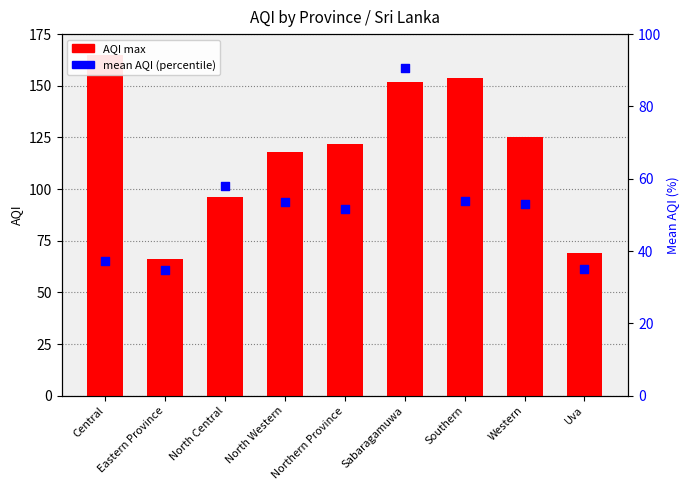

Is the value of mean AQI (percentile) at North Western greater than the value of AQI max at Central?

No